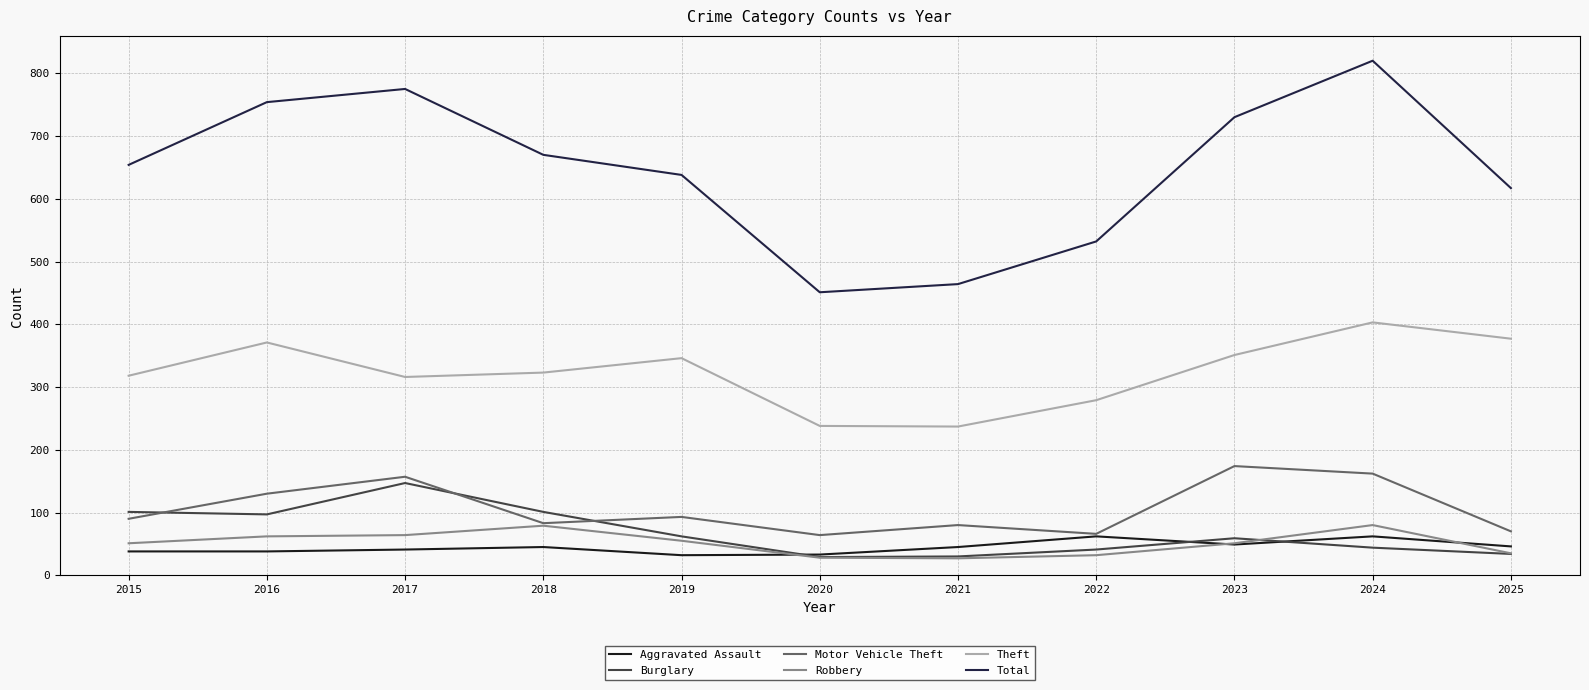

Where does the Theft series first go above 323?

2016